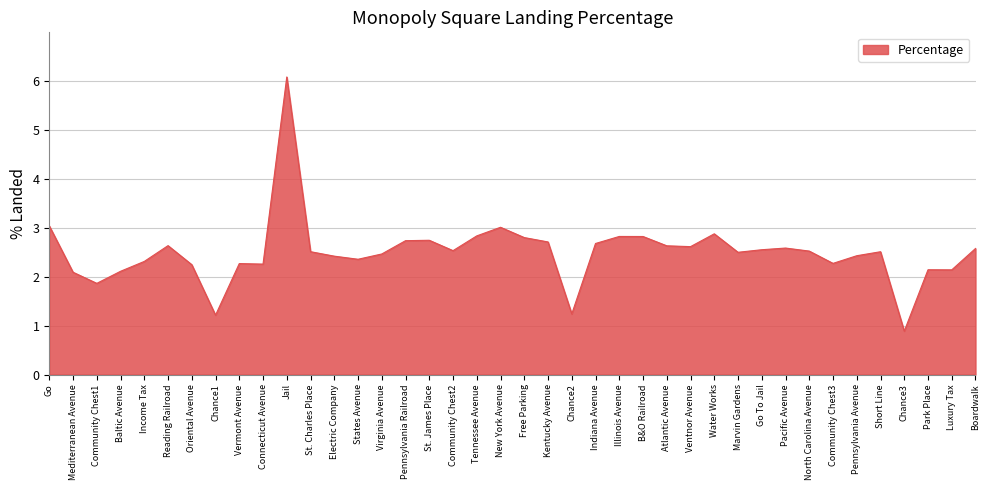

What is the maximum value shown in the chart?

6.1